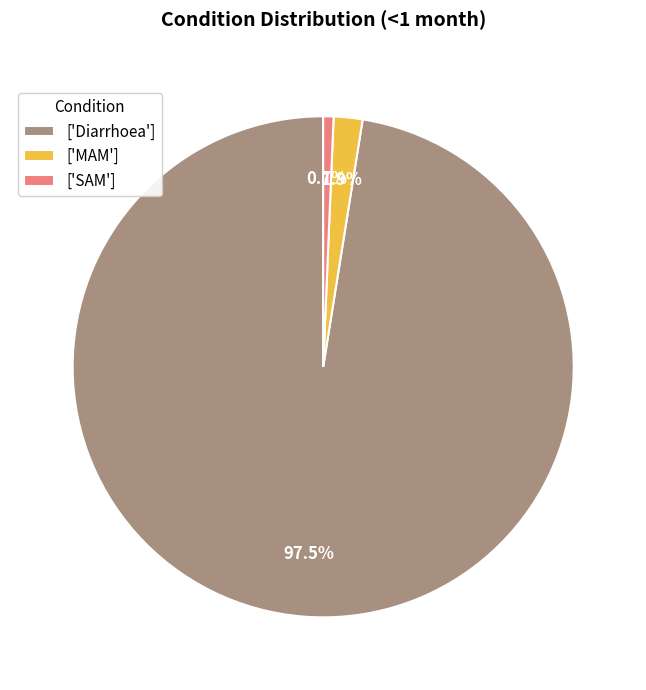

Between ['Diarrhoea'] and ['MAM'], which is larger?

['Diarrhoea']